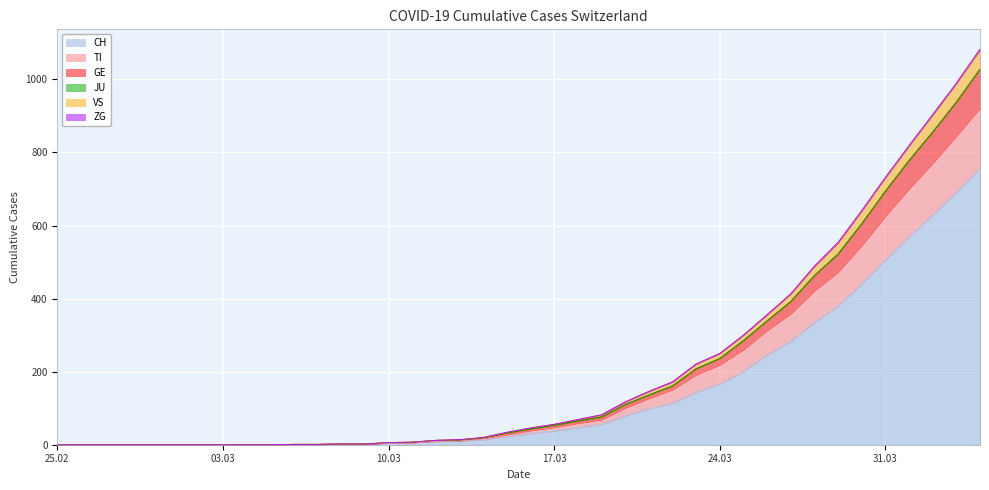

How many lines are shown in the chart?

6